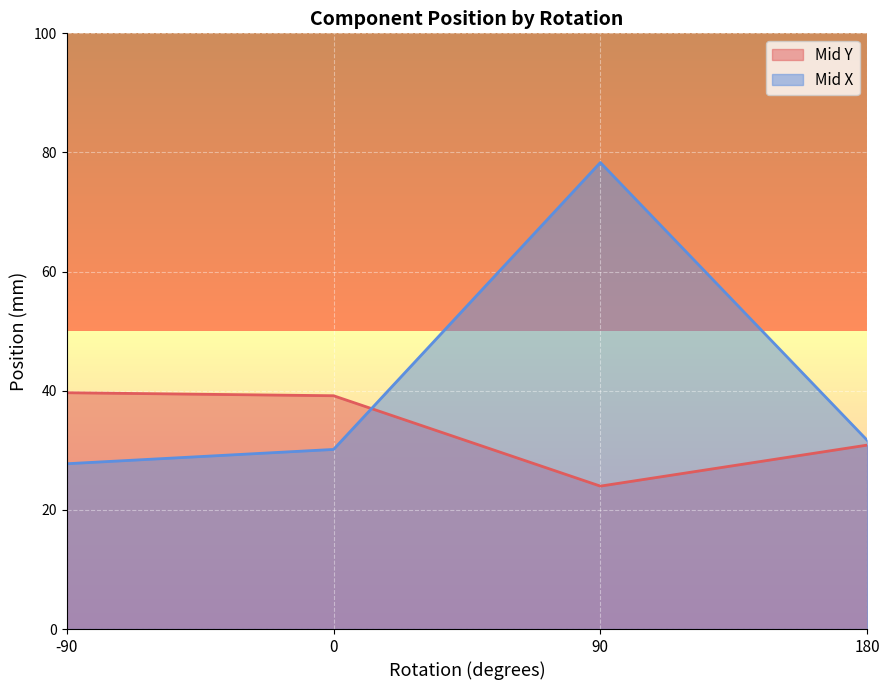

The Mid X series shows 27.7 at -90. True or false?

True